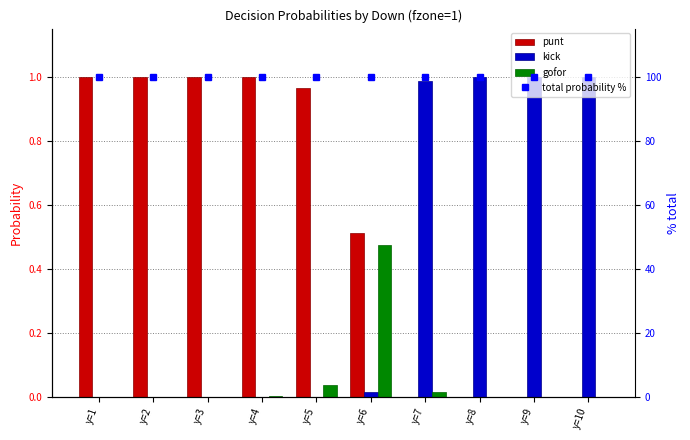

Rank the series by their maximum value, from lowest to highest.

gofor, punt, kick, total probability %